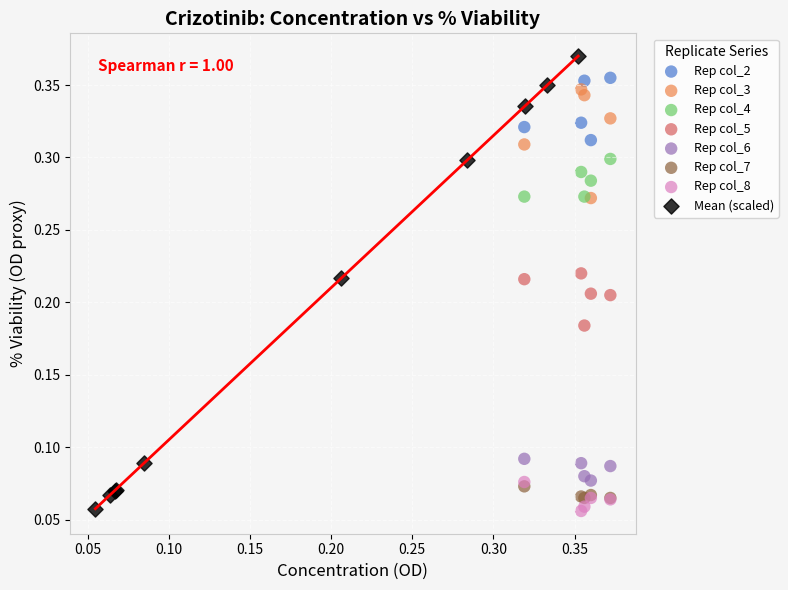

What are all the series names shown in the legend?

Rep col_2, Rep col_3, Rep col_4, Rep col_5, Rep col_6, Rep col_7, Rep col_8, Mean (scaled)